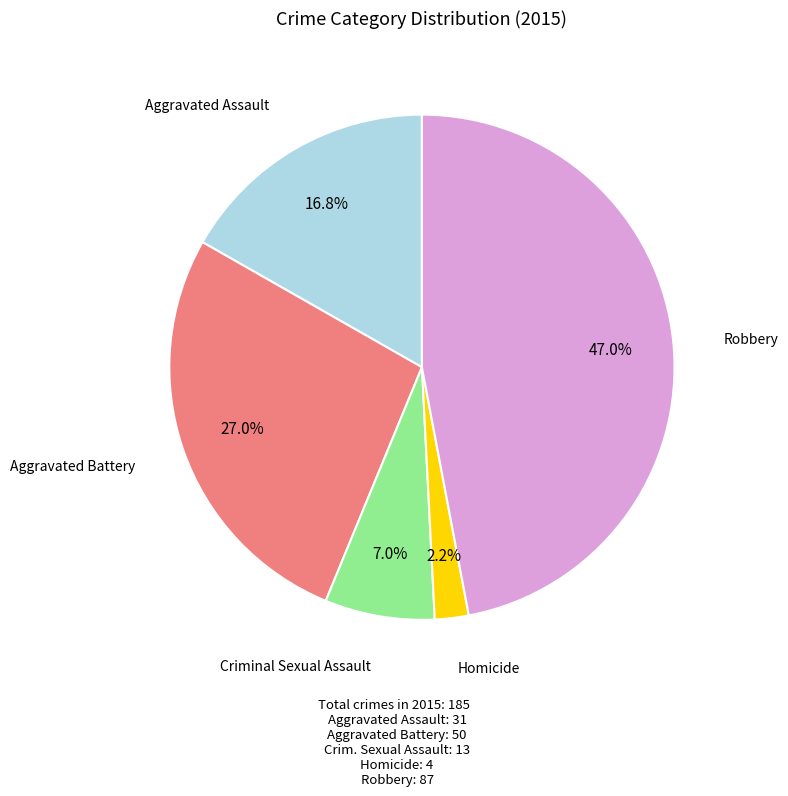

Is there a majority slice in this chart?

No